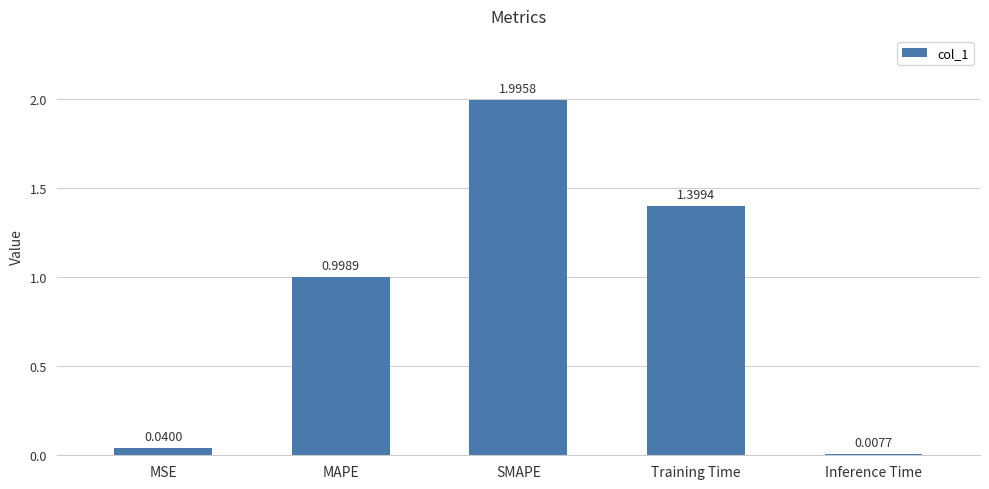

Rank the categories by value from lowest to highest.

Inference Time, MSE, MAPE, Training Time, SMAPE